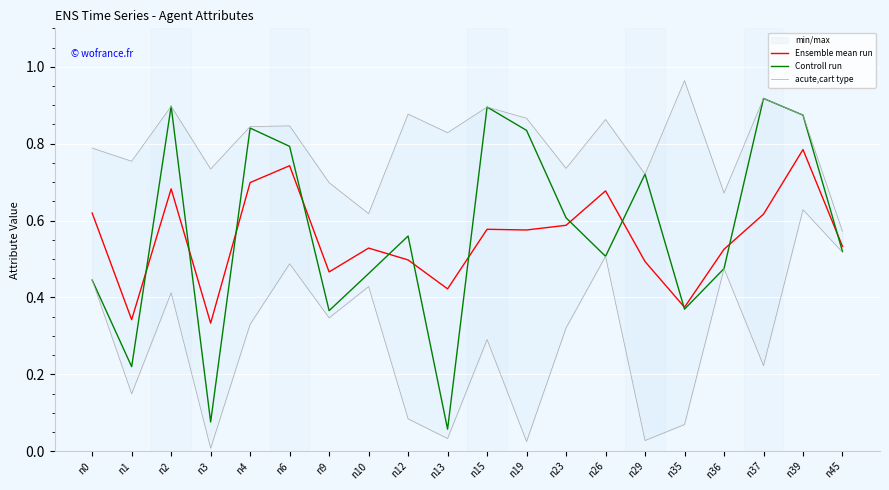

At which label does acute,cart type reach its minimum?

n3